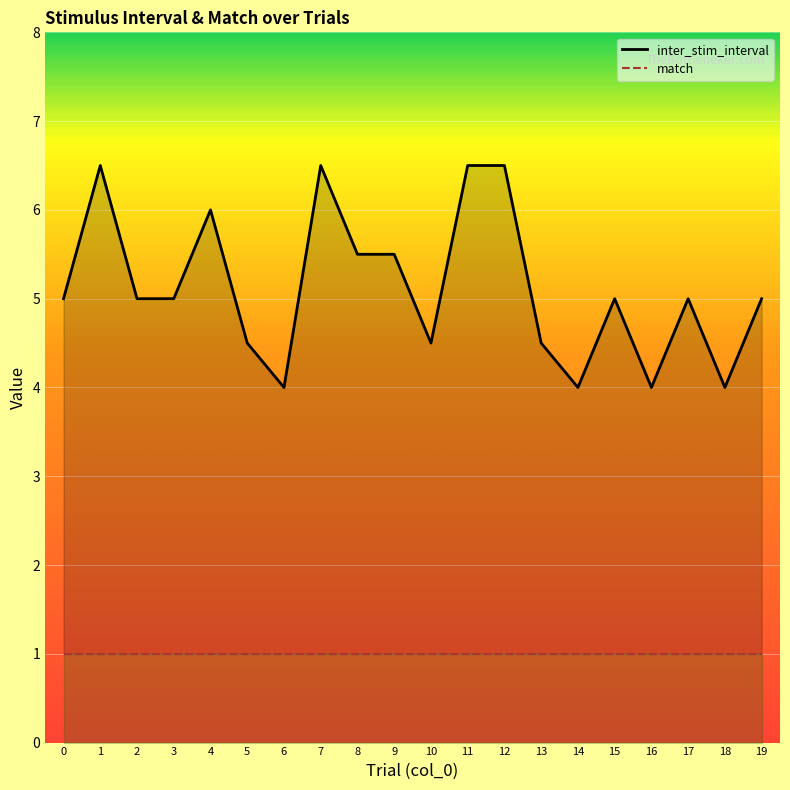

True or false: match has more than 1 points higher than both neighbors.

False